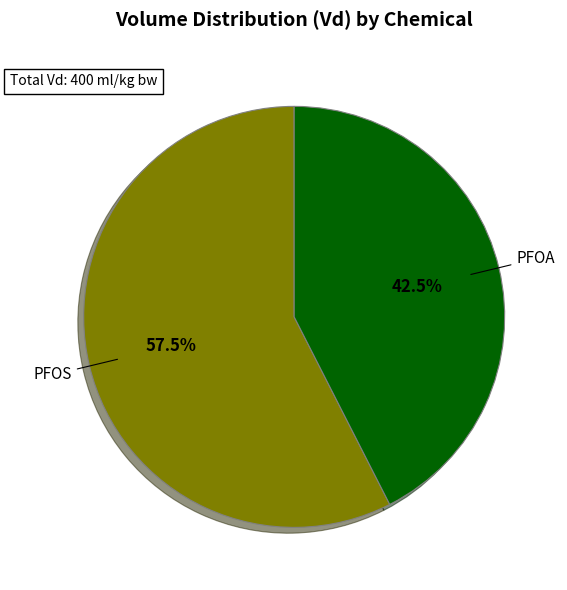

Does any single category account for the majority?

Yes